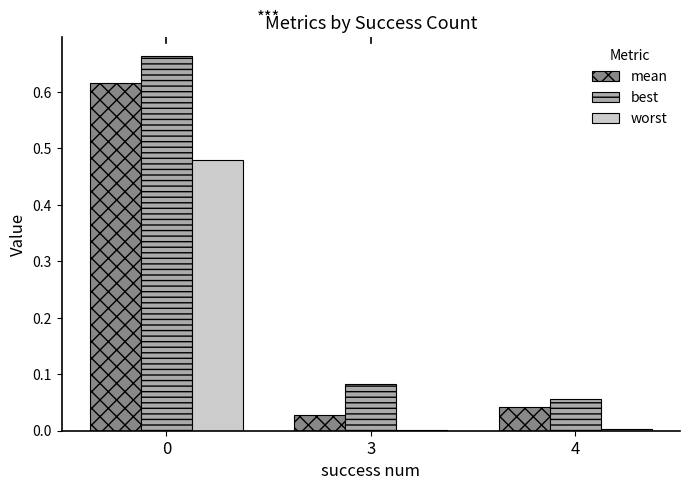

The mean series shows 0.0 at 3. True or false?

True